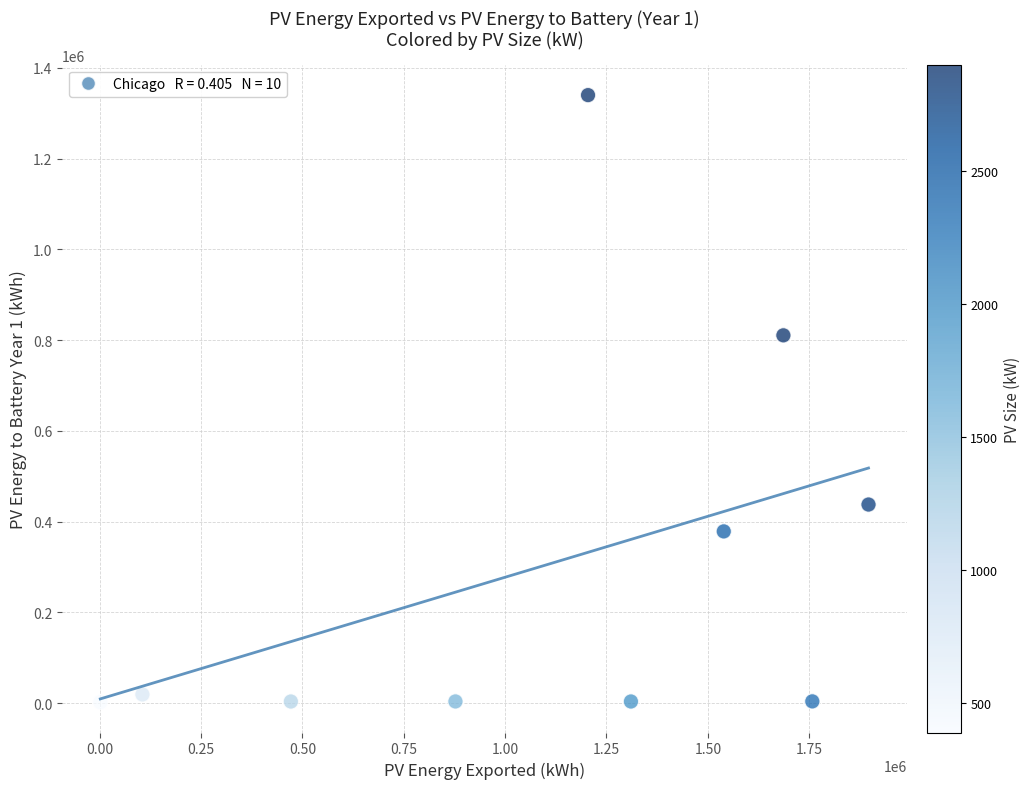

What is the average X value?

1085111.1